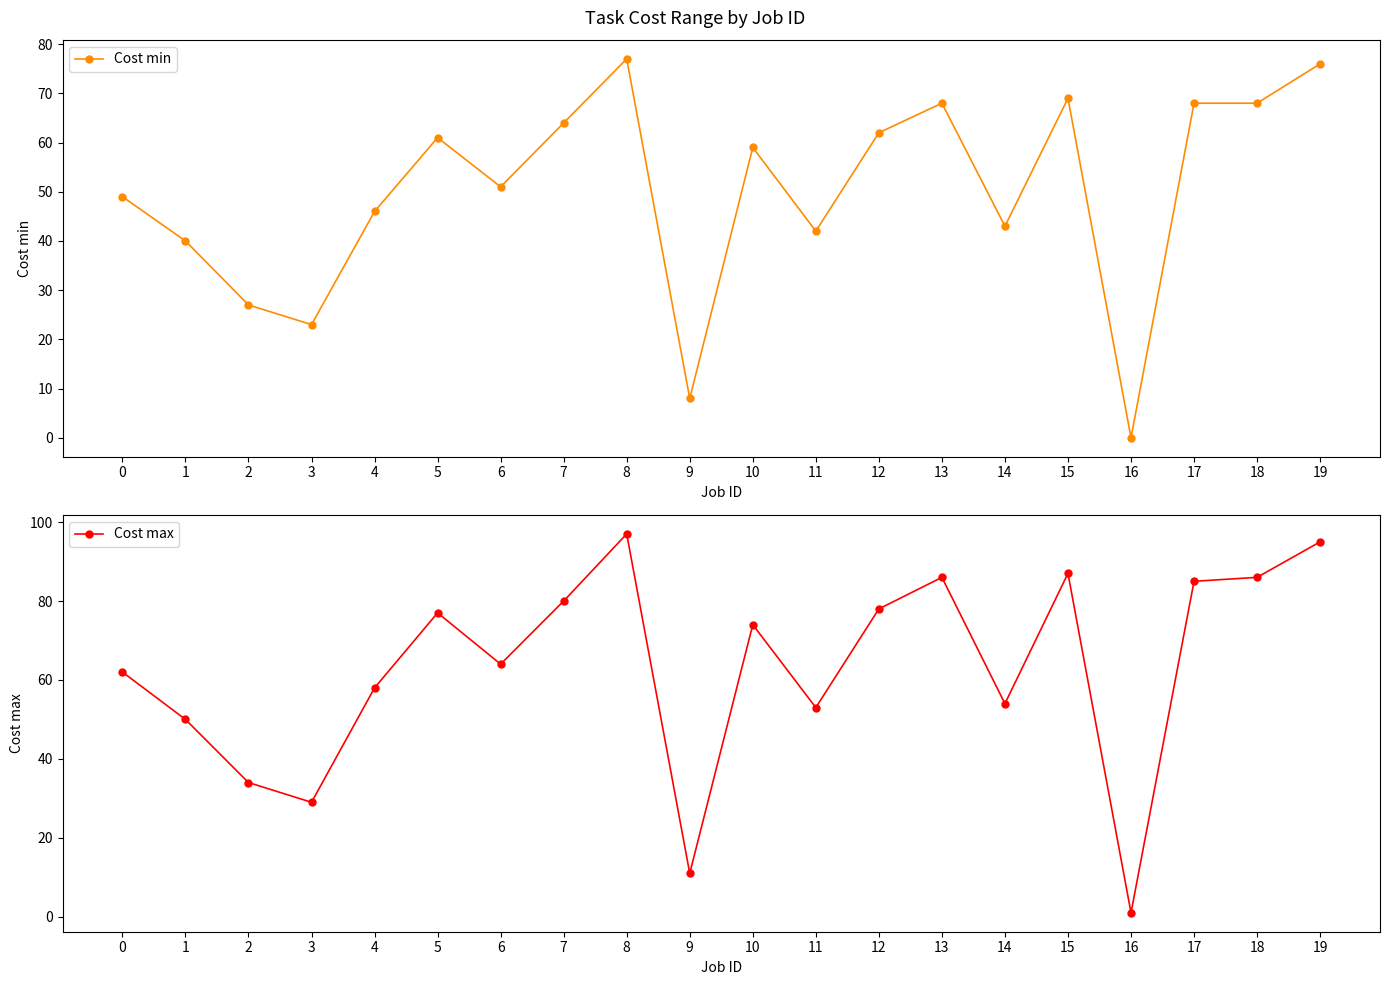

How many lines are shown in the chart?

2